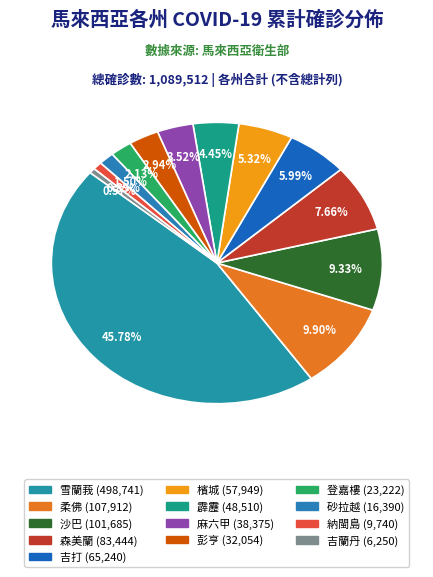

How many slices are in this pie chart?

13